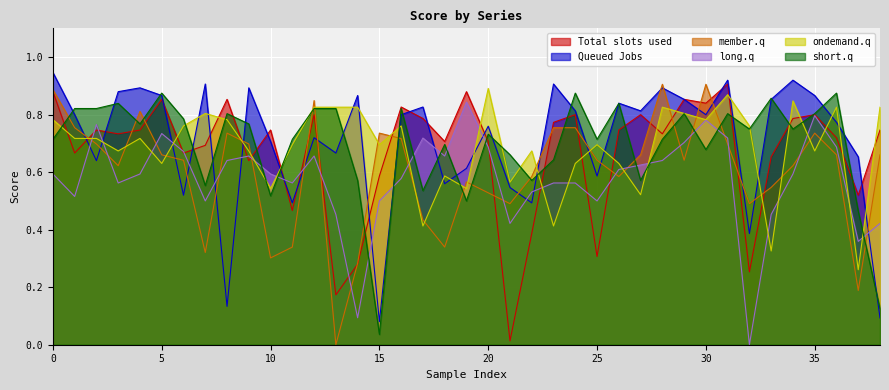

True or false: Queued Jobs and ondemand.q intersect in this chart.

True